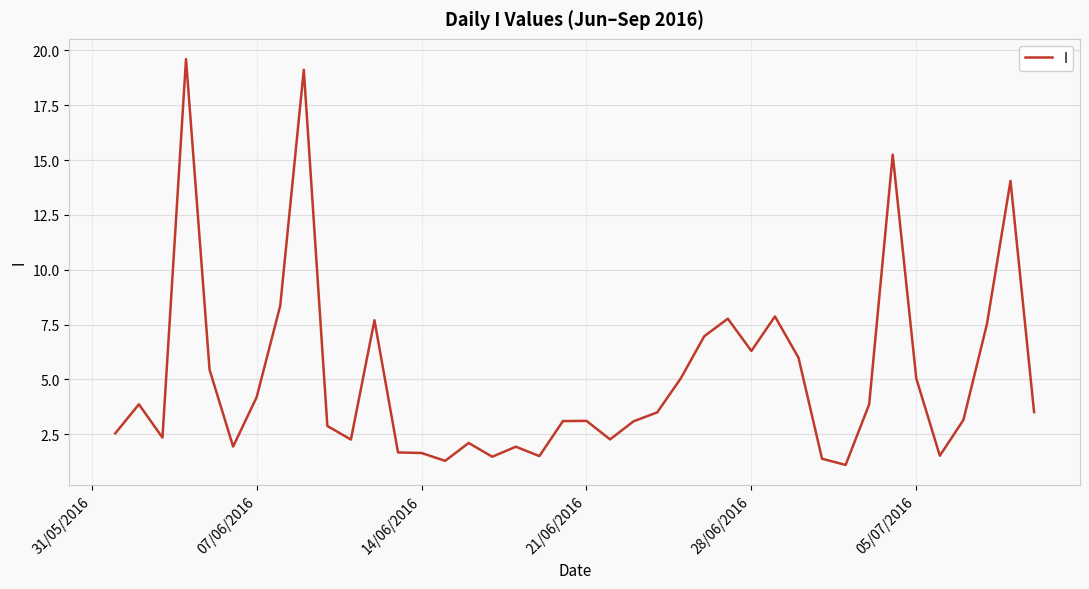

What is the greatest value displayed?

19.6